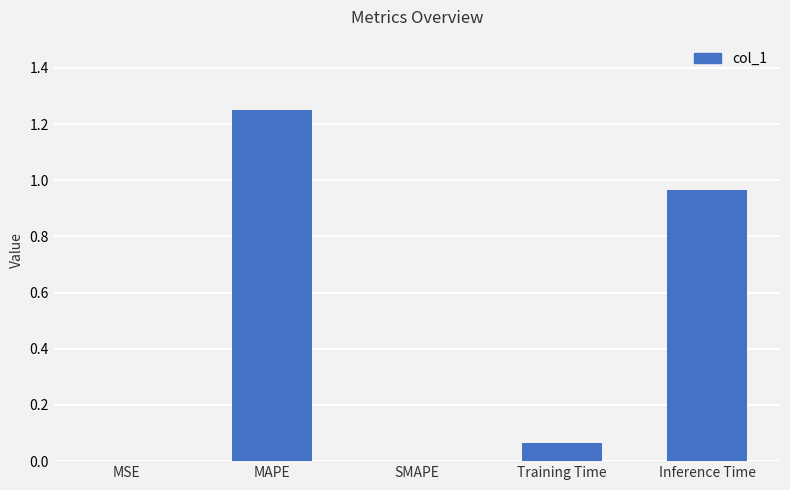

What is the change in value from MSE to Inference Time?

+1.0